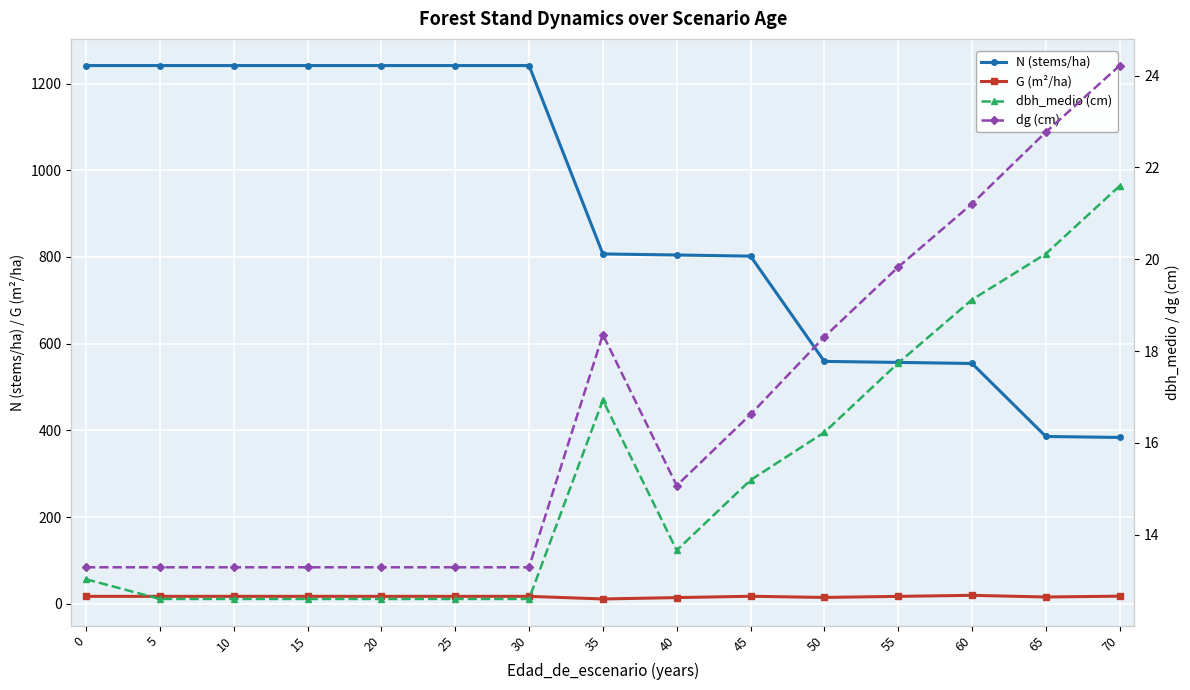

Between 35 and 70, which series saw the biggest shift?

N (stems/ha)